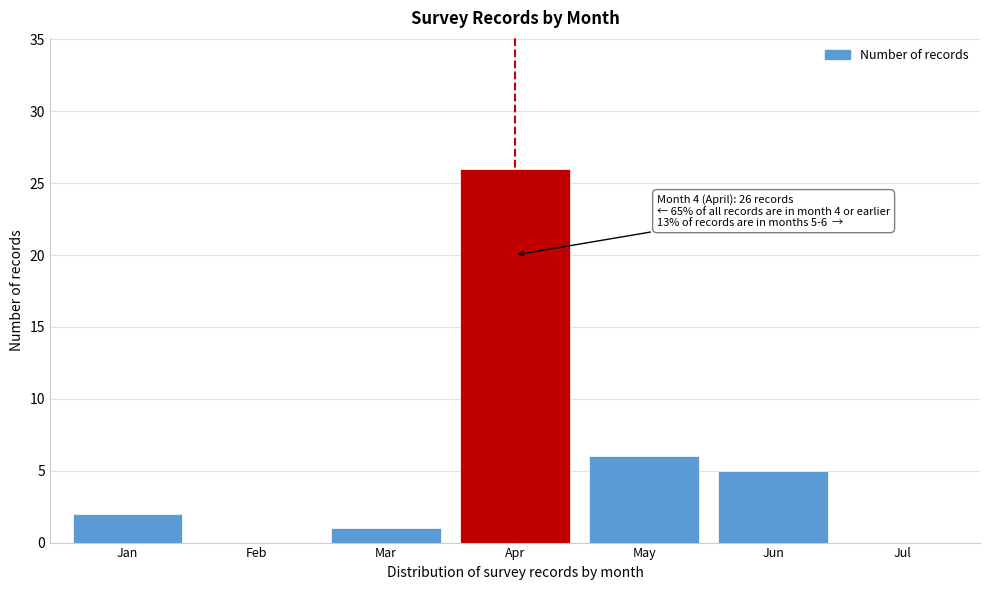

Reading left to right, list all the values displayed in this chart.

Jan=2	Feb=0	Mar=1	Apr=26	May=6	Jun=5	Jul=0